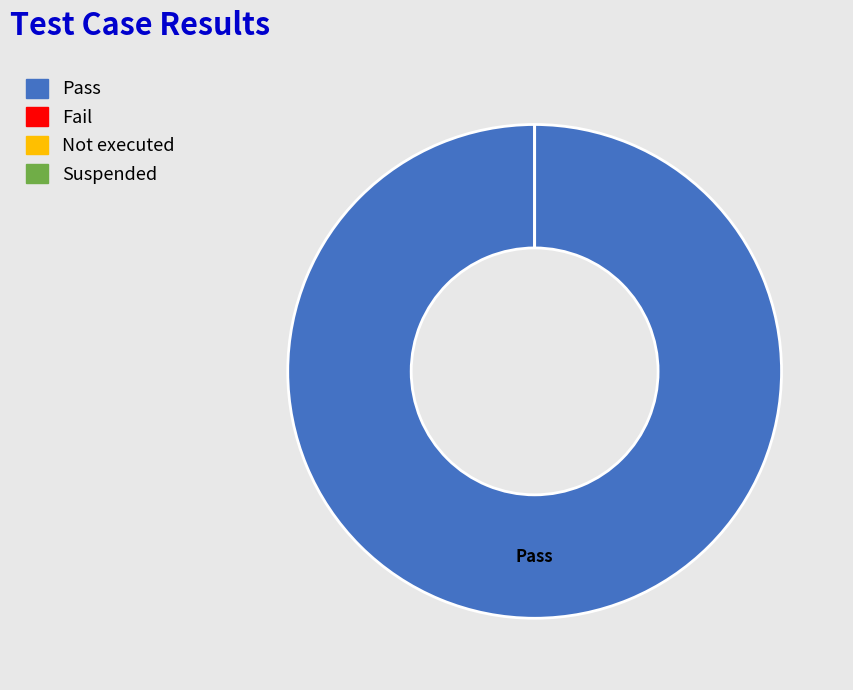

Rank the categories by value from lowest to highest.

Fail, Not executed, Suspended, Pass